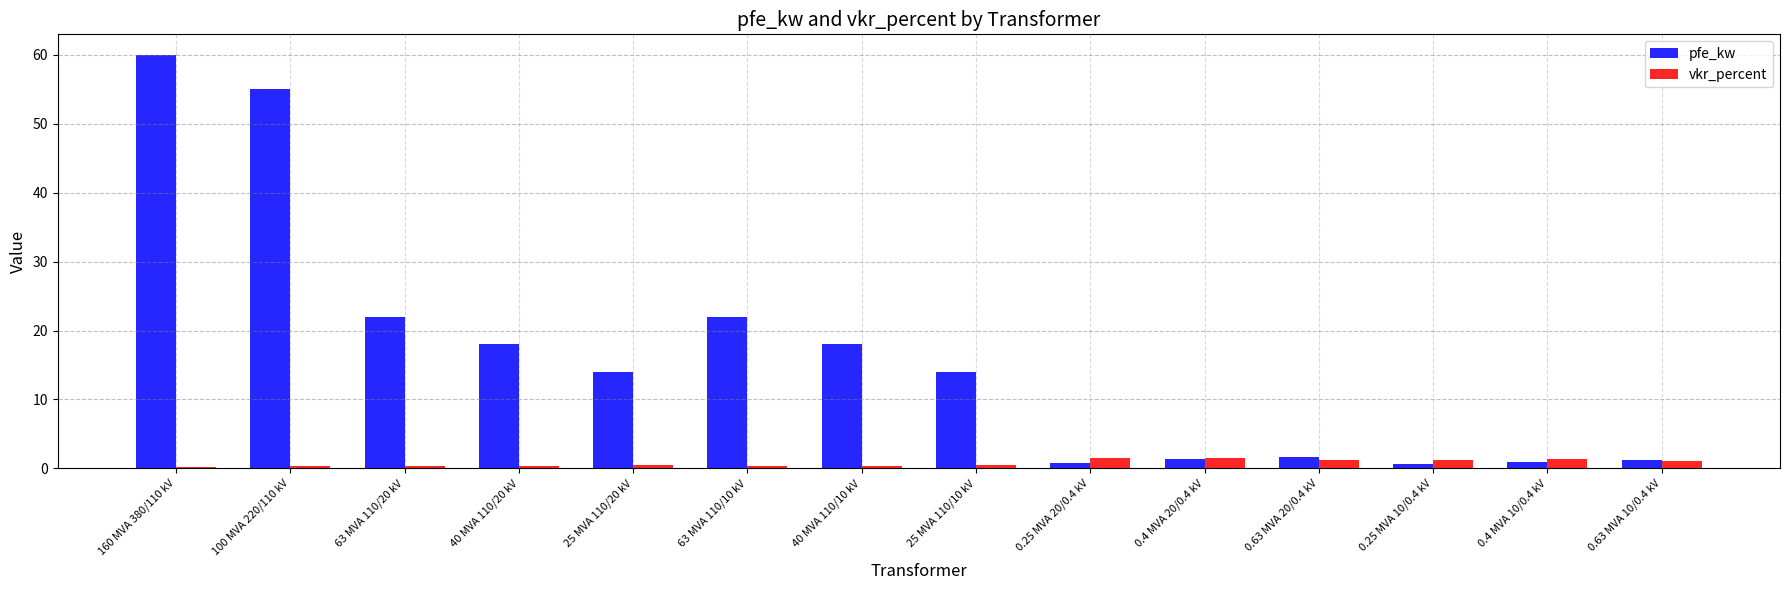

Count the number of categories in the chart.

14